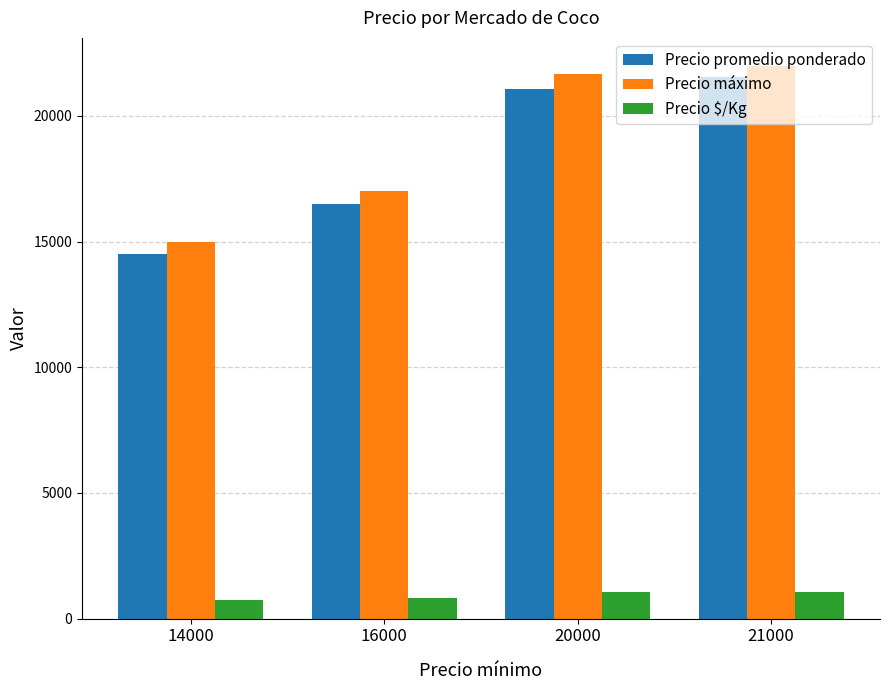

Rank the series at 14000 from highest to lowest value.

Precio máximo, Precio promedio ponderado, Precio $/Kg